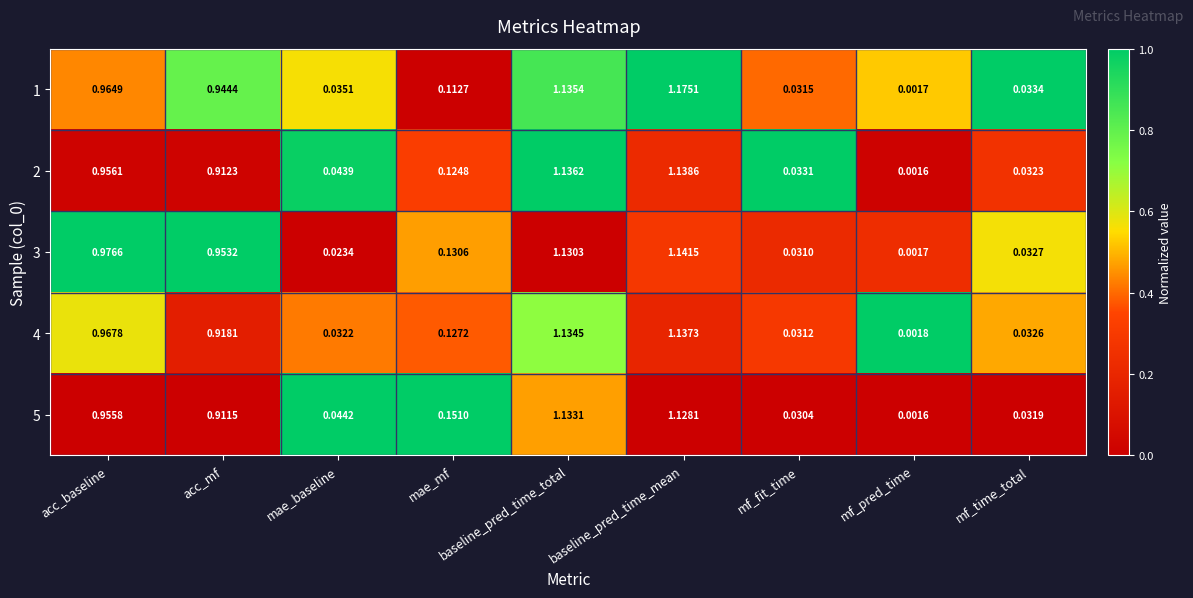

Which category has the lowest value in the 3 series?

mf_pred_time